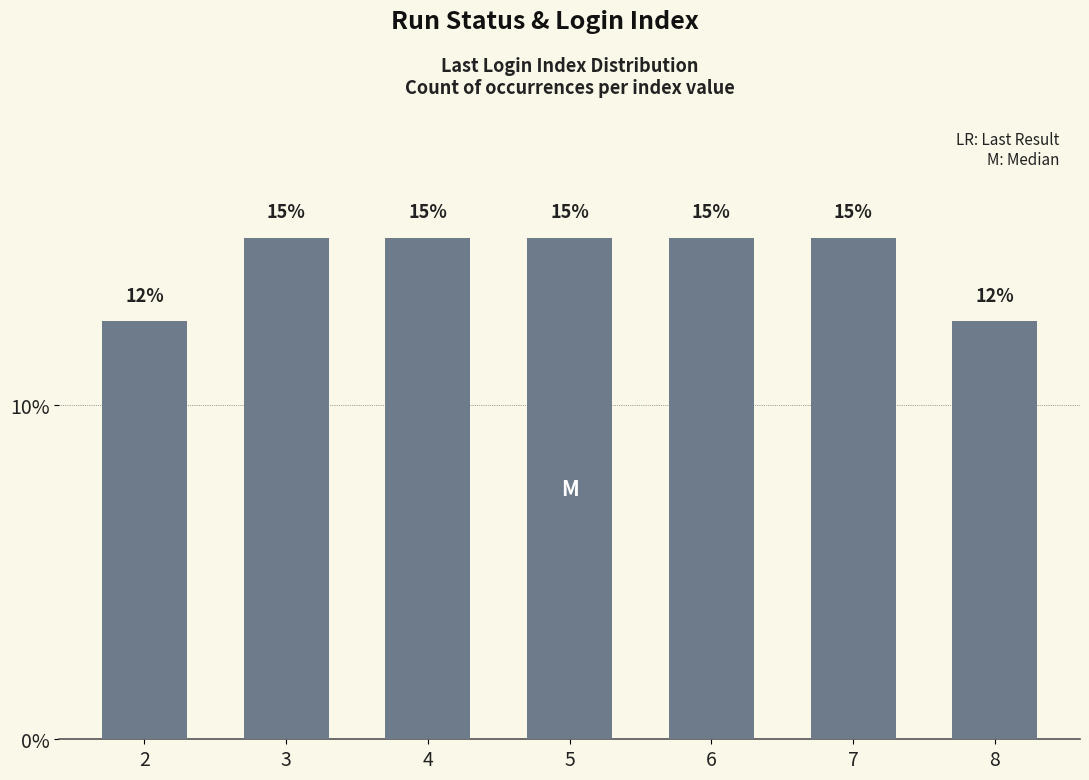

Count the number of data series in this chart.

1